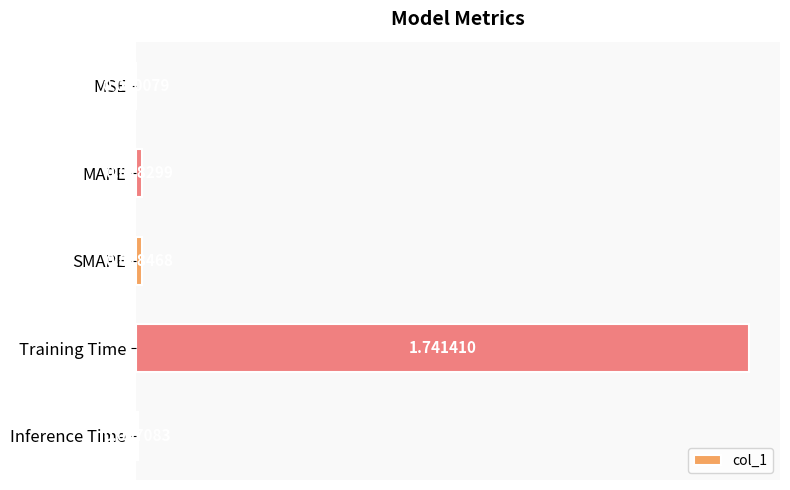

At which category does the chart reach its peak across all series?

Training Time